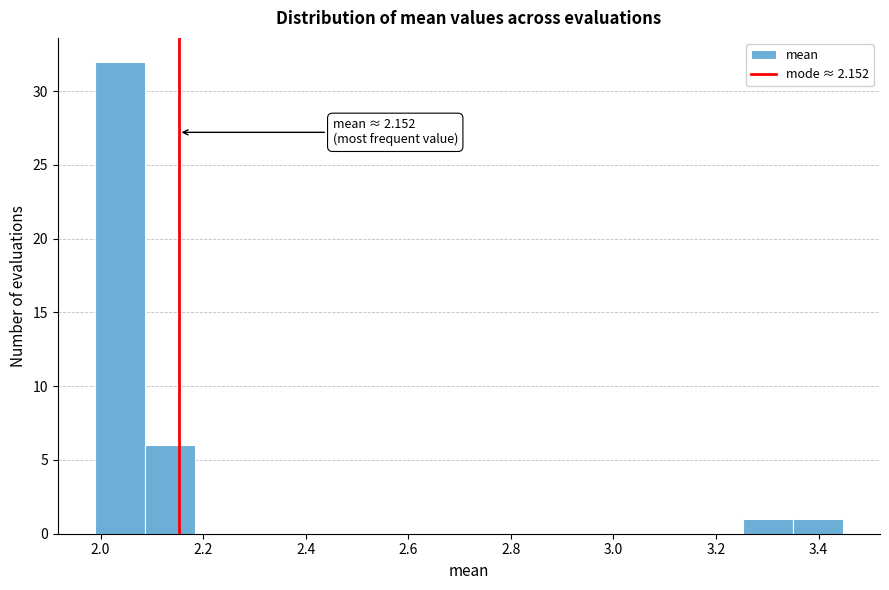

Over which range of the x-axis is the bar tallest?

1.98 to 2.08